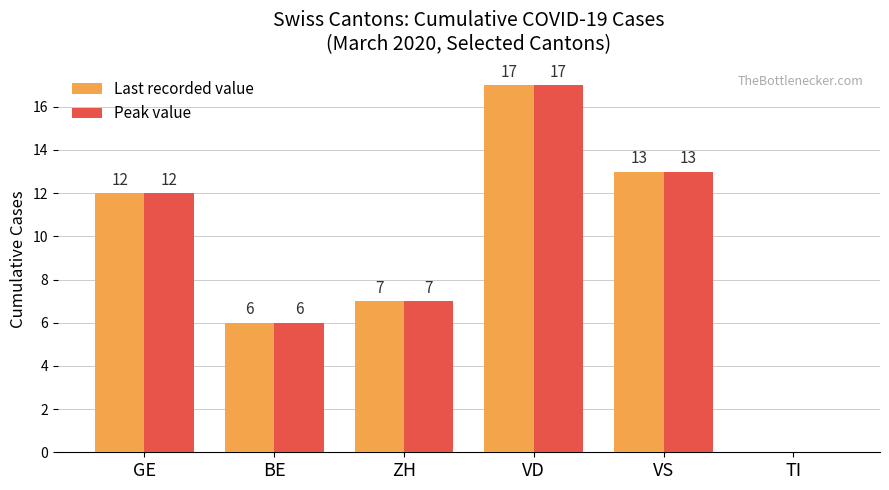

What is the highest value of the Peak value series?

17